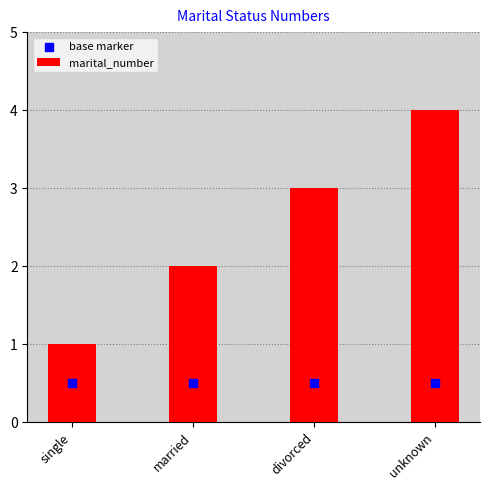

Is the value of base marker at divorced greater than the value of marital_number at unknown?

No